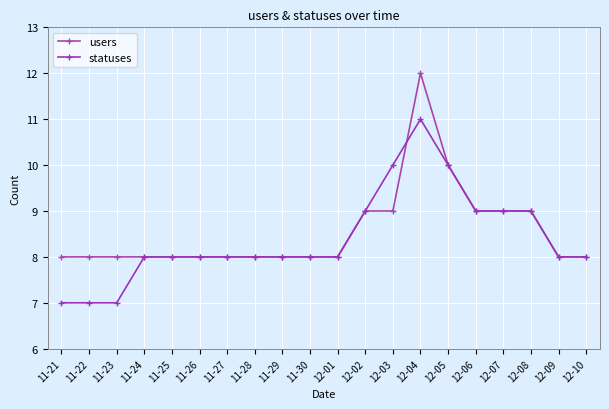

Which has a higher value, 11-24 or 12-09?

11-24